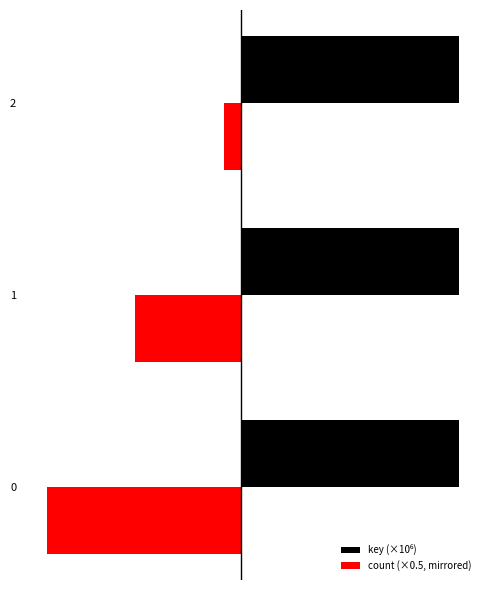

Reading right to left, transcribe all the data shown in this chart.

key (×10⁶): 2=6.2	1=6.2	0=6.2
count (×0.5, mirrored): 2=-0.5	1=-3.0	0=-5.5